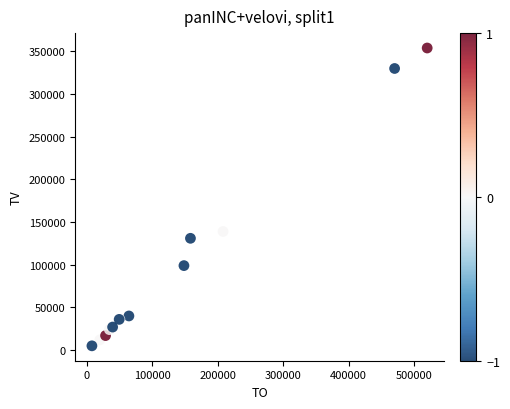

What Y value in the scatter plot is closest to 179500?

139000